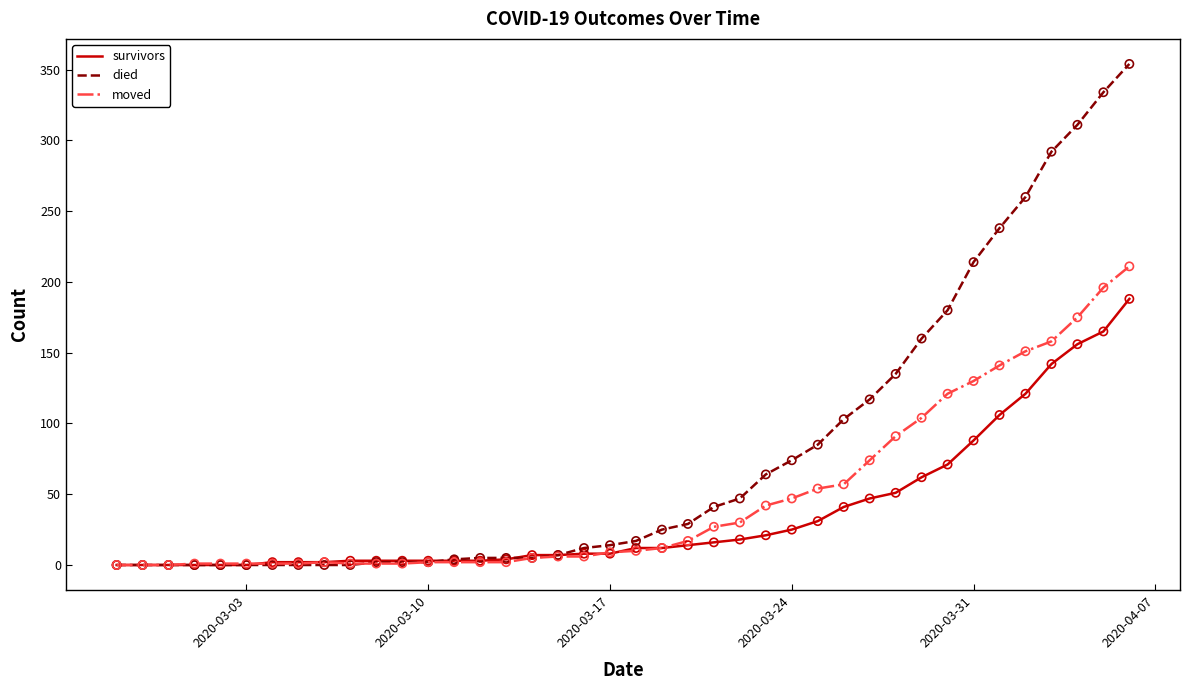

Which series has the largest range (max minus min)?

died